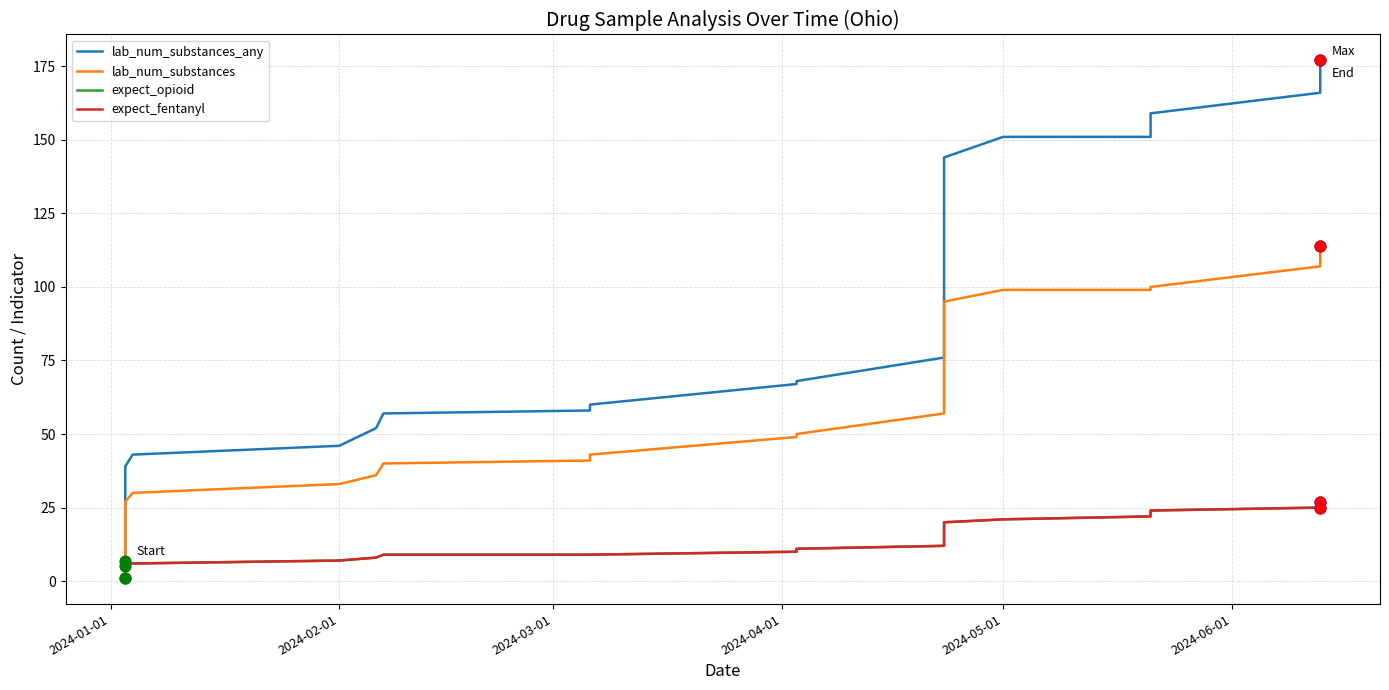

What are all the series names shown in the legend?

lab_num_substances_any, lab_num_substances, expect_opioid, expect_fentanyl